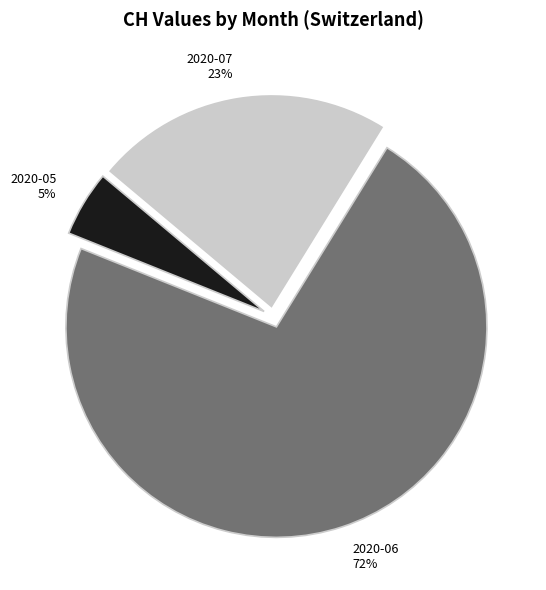

How many segments does this pie chart have?

3